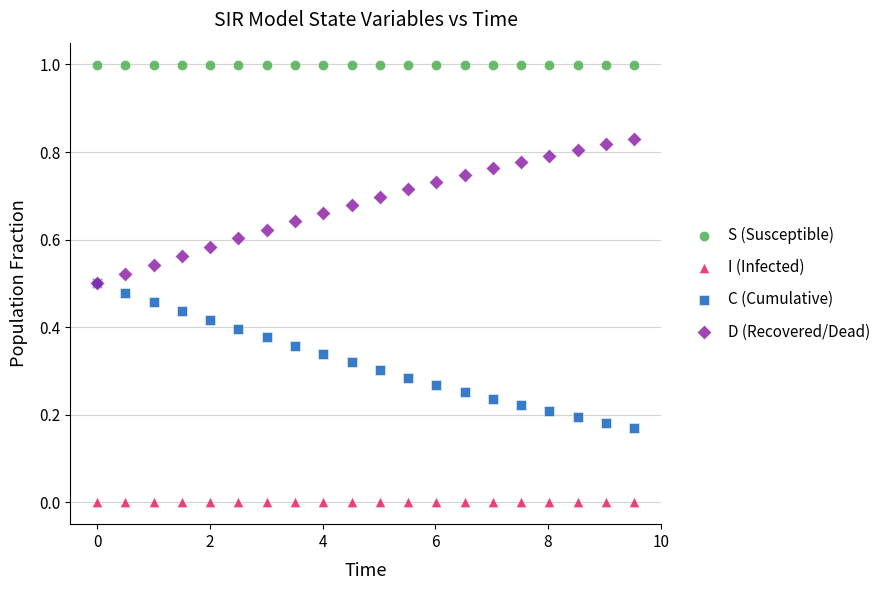

What are all the series names shown in the legend?

S (Susceptible), I (Infected), C (Cumulative), D (Recovered/Dead)